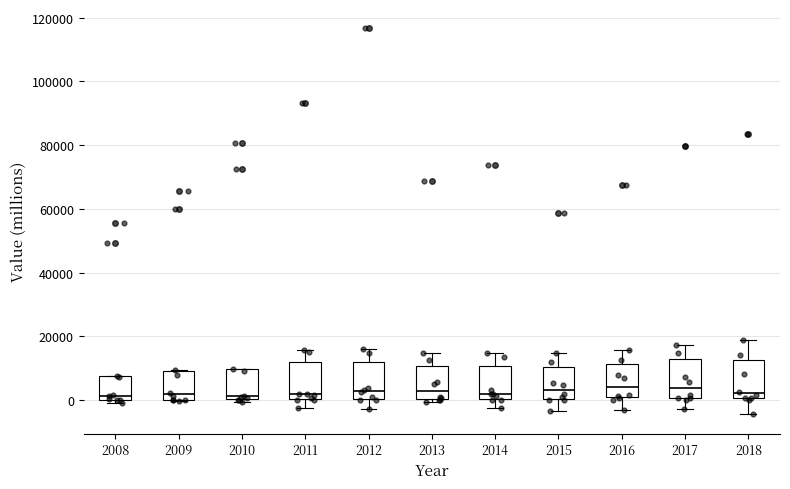

Where is the upper edge of the box at x = 2008 on the y-axis? The values are not printed on the chart, so give them approximately, as read against the axis.

8000